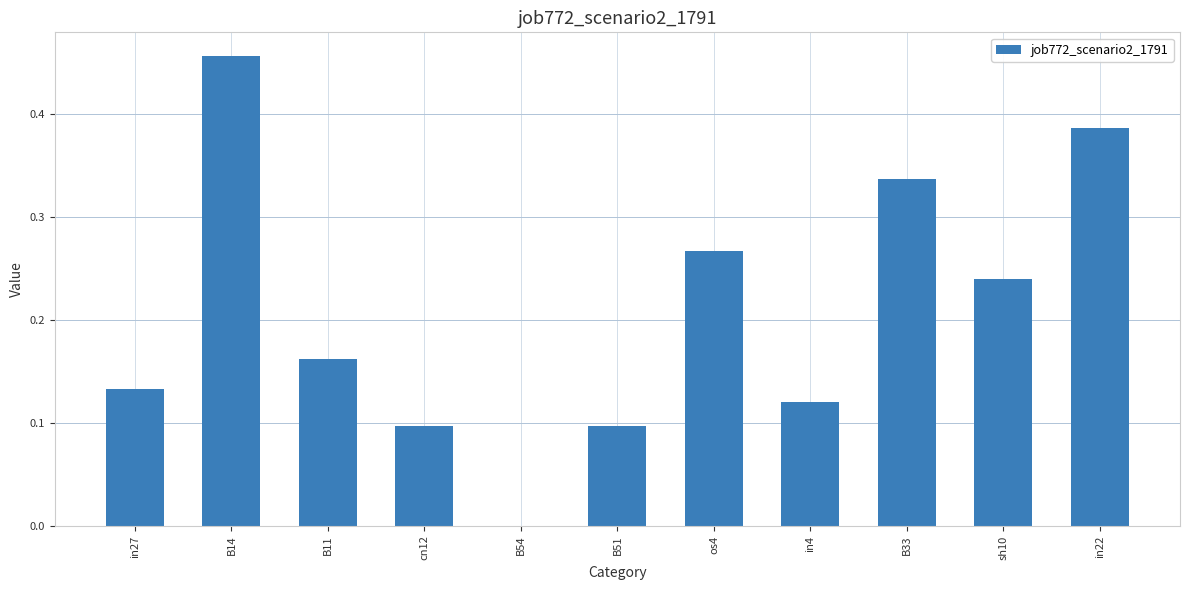

What is the change in value from B14 to in4?

-0.3